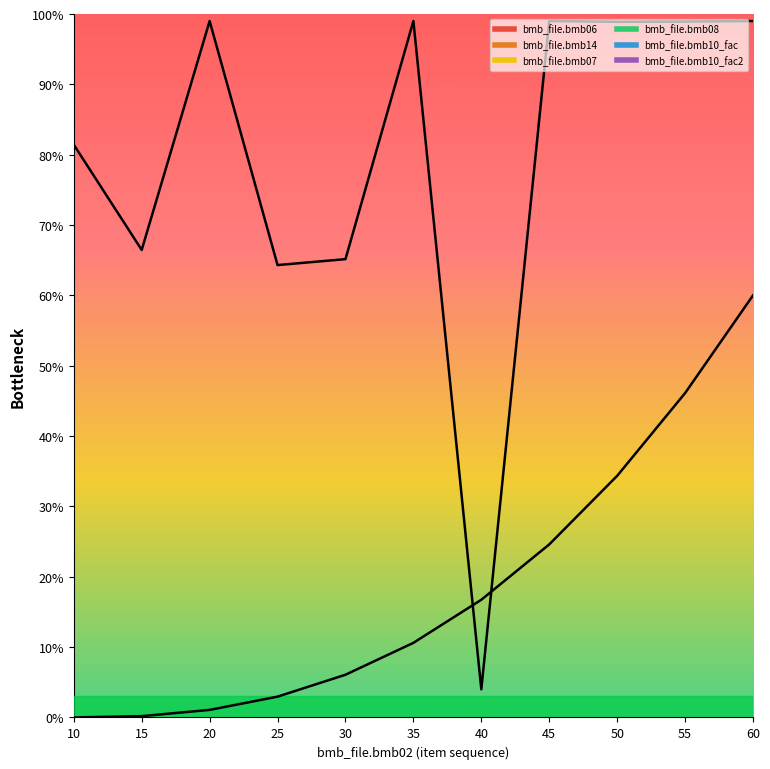

Reading right to left, list all the values displayed in this chart.

bmb06_curve: 99.0	98.9	98.9	99.0	4.0	99.0	65.2	64.3	99.0	66.5	81.4
bmb14_curve: 60.0	46.1	34.3	24.6	16.7	10.6	6.1	3.0	1.1	0.2	0.0